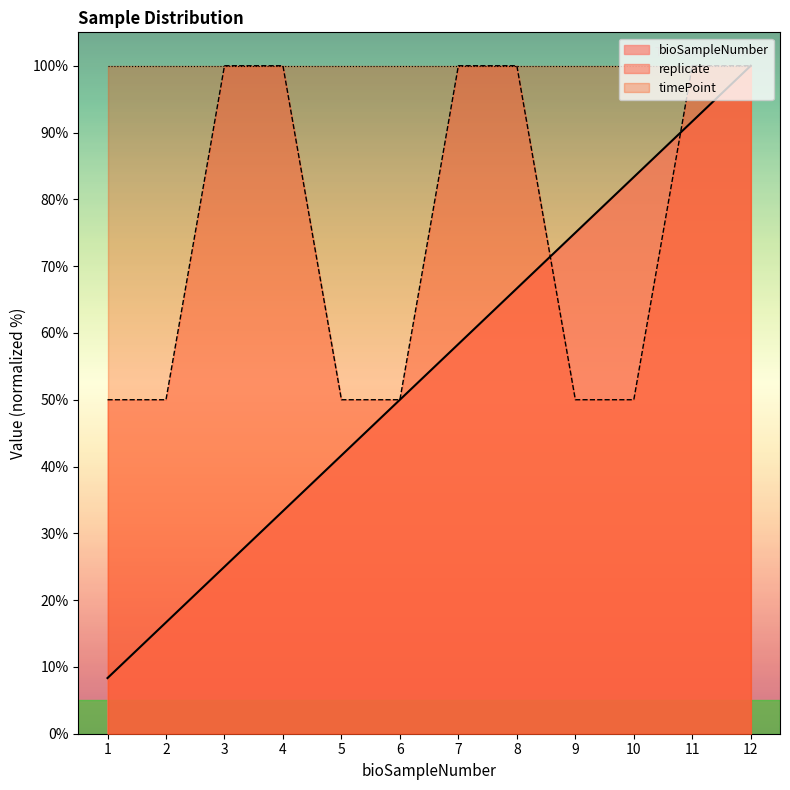

What is the value of the replicate point at the 12th from the left?

100.0